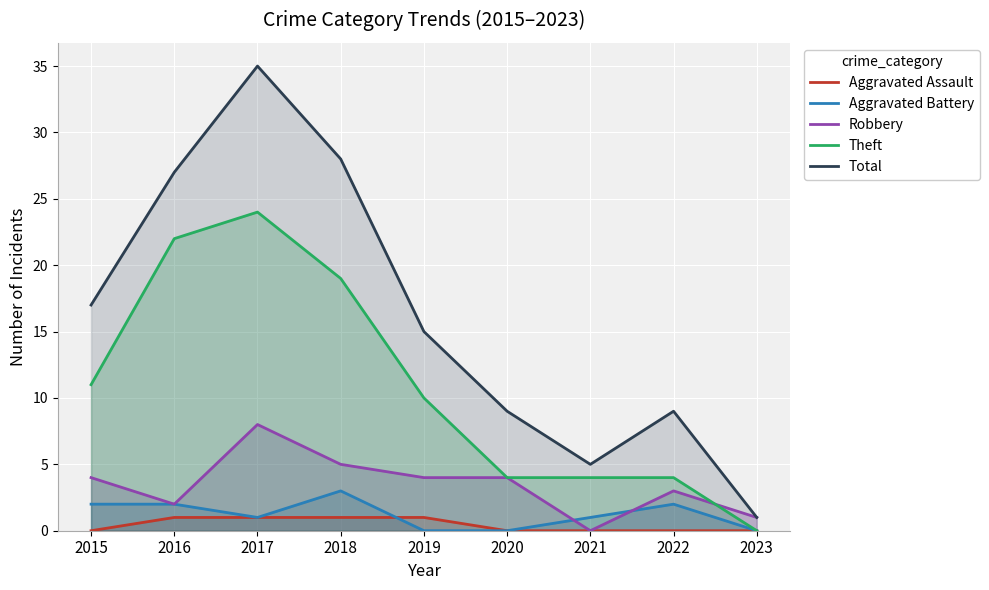

Where is Theft nearest to the value 12?

2015